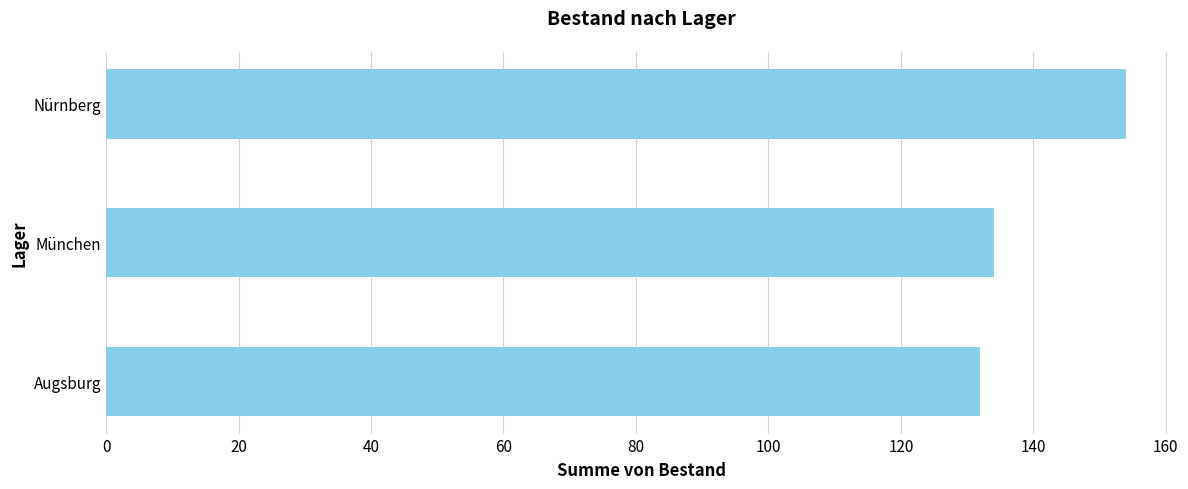

Read the value at Augsburg.

132